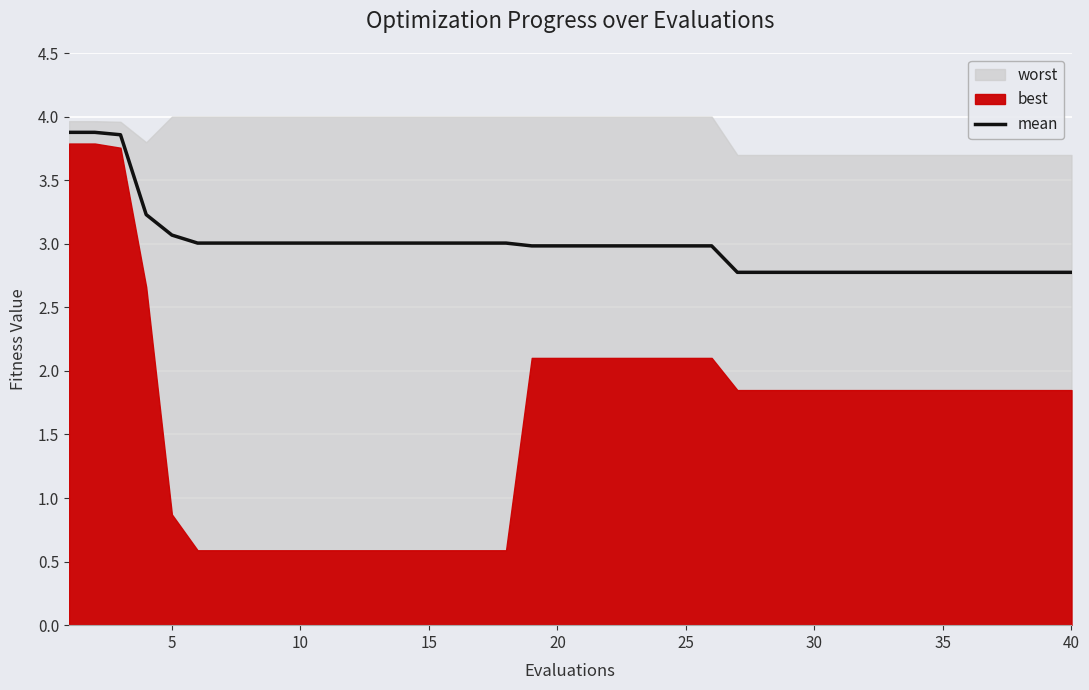

What is the maximum value for mean?

3.9